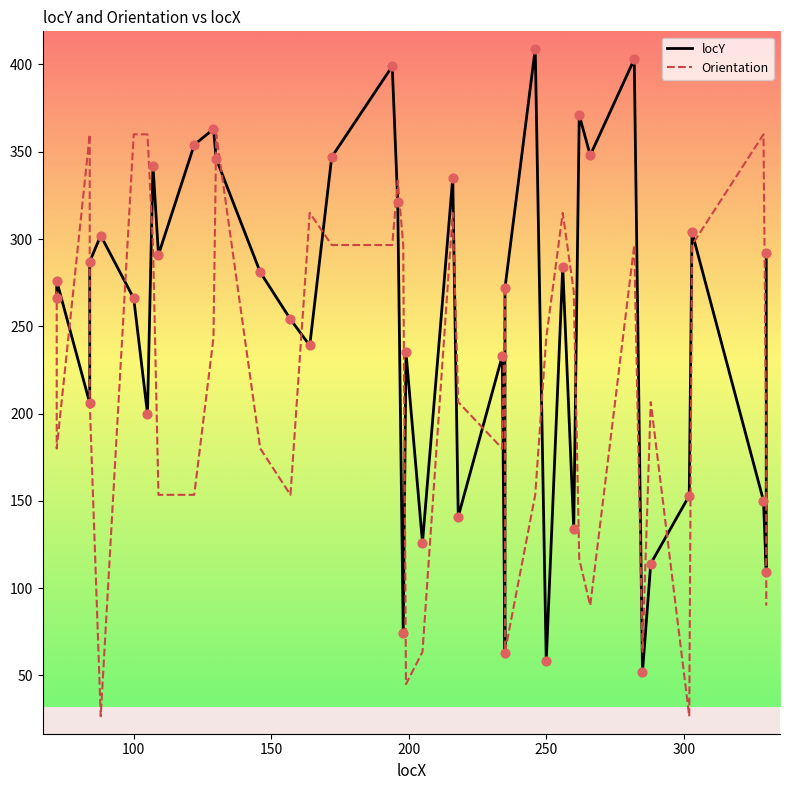

Which series has the largest Y range (max minus min)?

locY